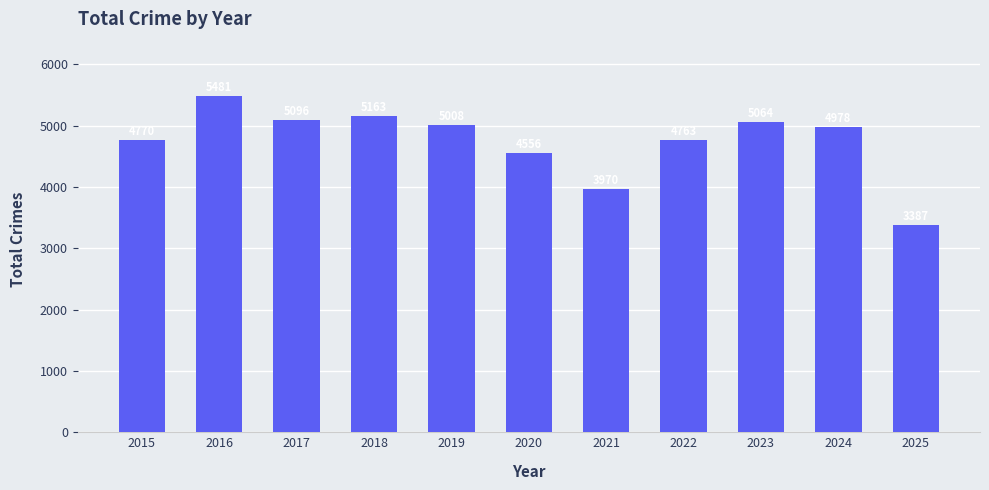

List the labels in order of value, smallest first.

2025, 2021, 2020, 2022, 2015, 2024, 2019, 2023, 2017, 2018, 2016